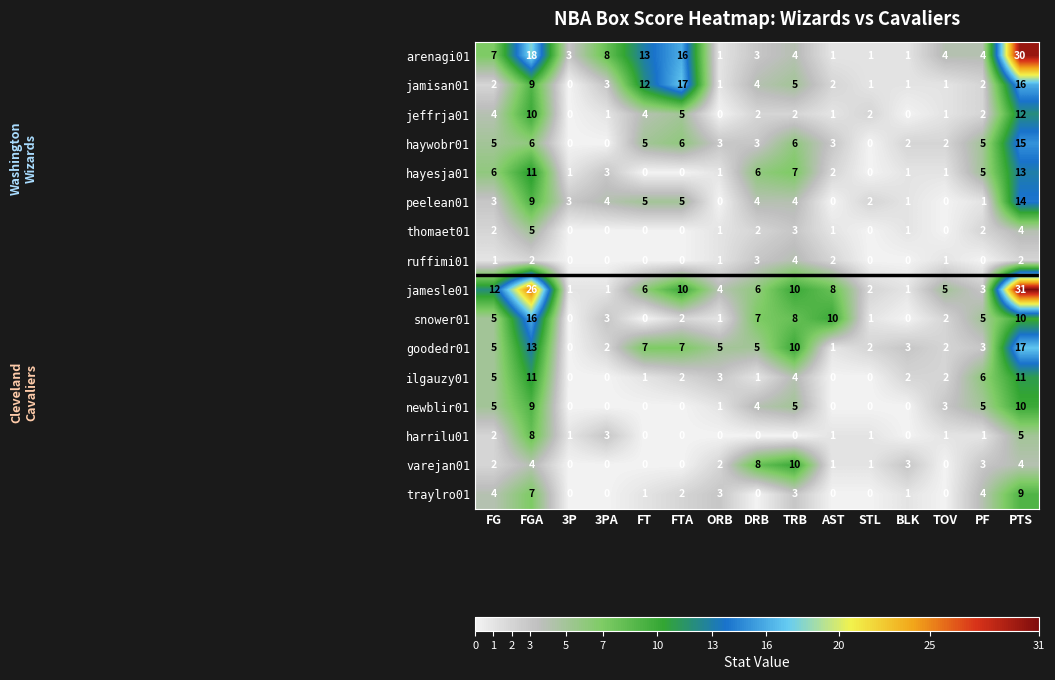

What is the maximum value shown in the chart?

31